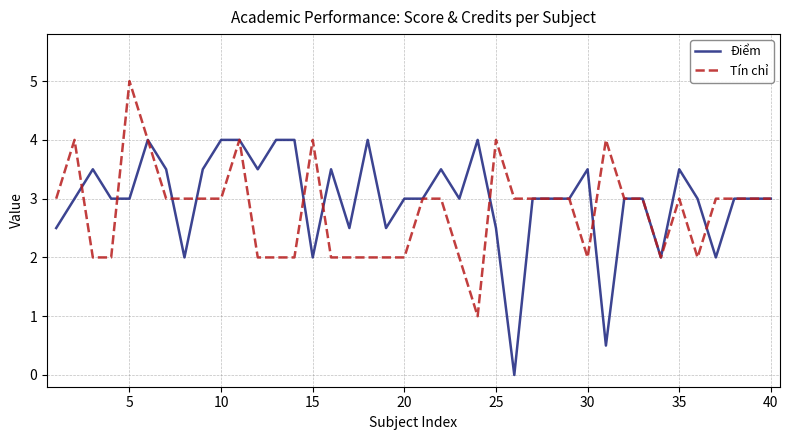

Rank the series by their maximum value, from lowest to highest.

Điểm, Tín chỉ